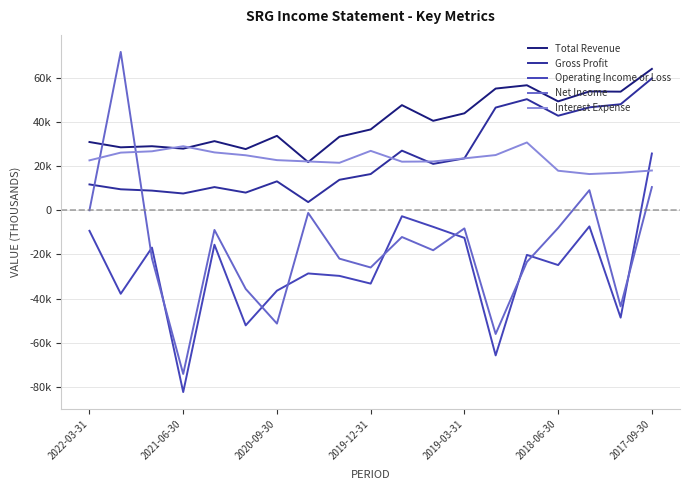

What are all the series names shown in the legend?

Total Revenue, Gross Profit, Operating Income or Loss, Net Income, Interest Expense